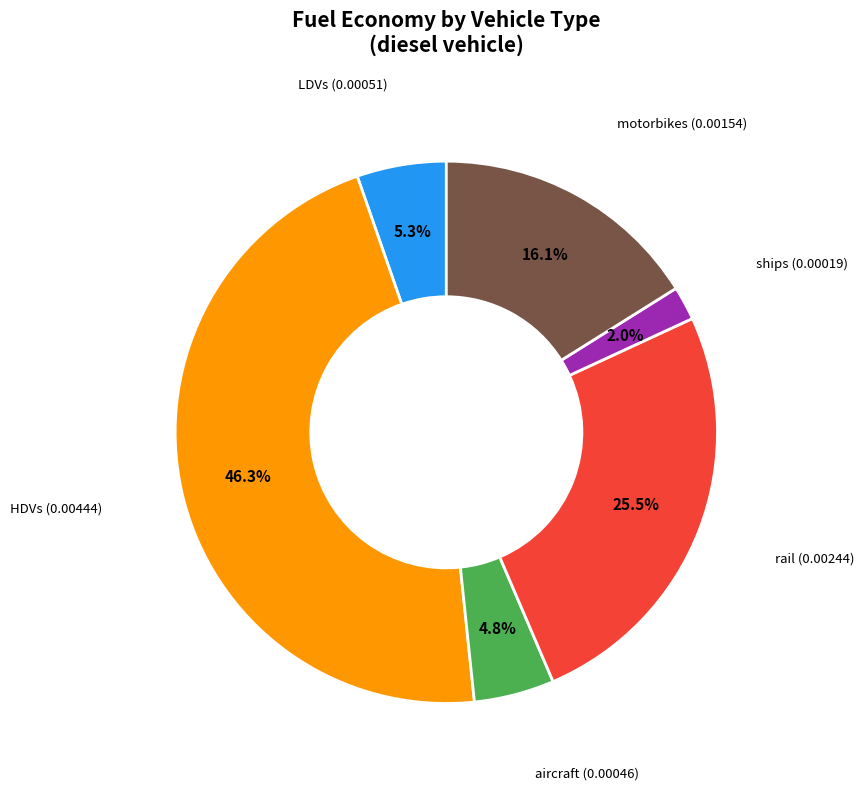

Is there a majority slice in this chart?

No